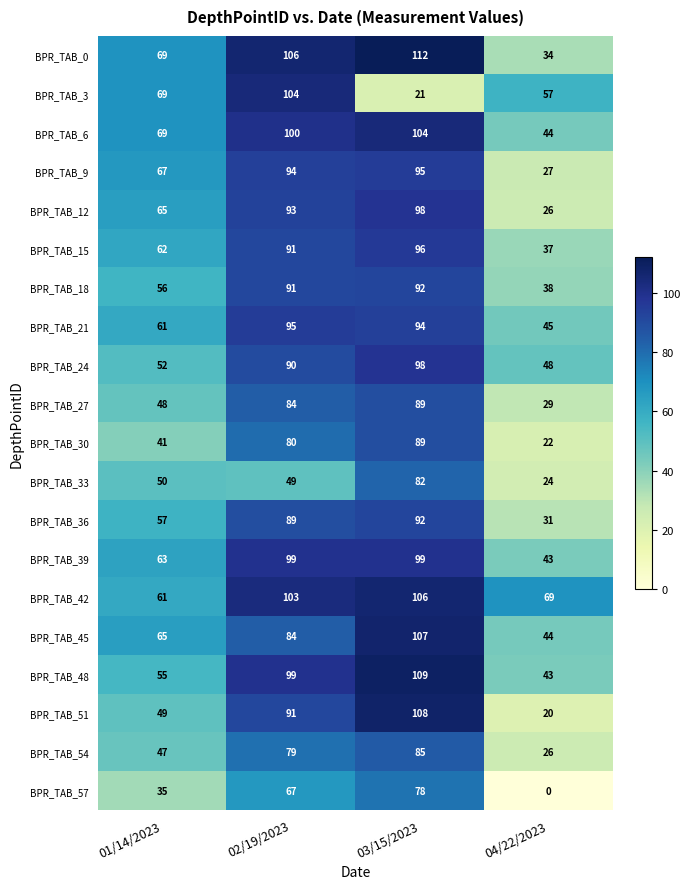

Which label corresponds to the smallest value in the chart?

04/22/2023